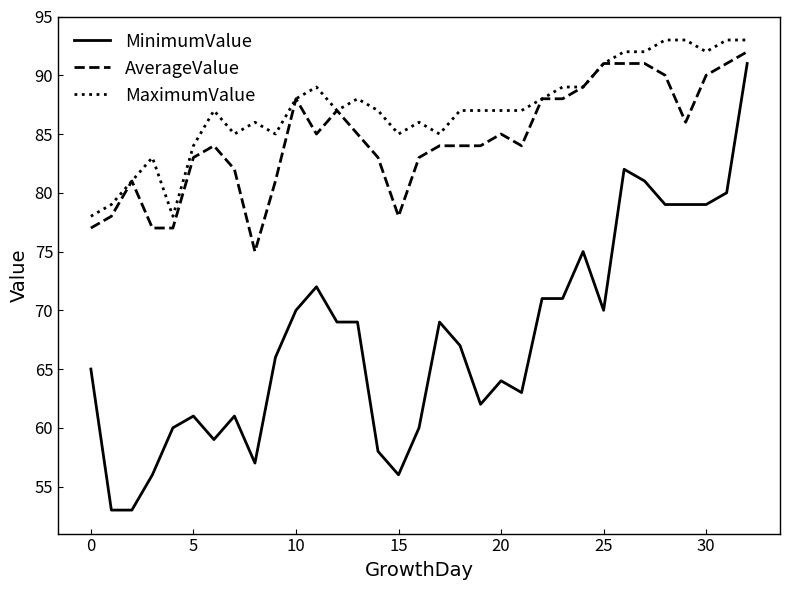

What is the maximum value shown in the chart?

93